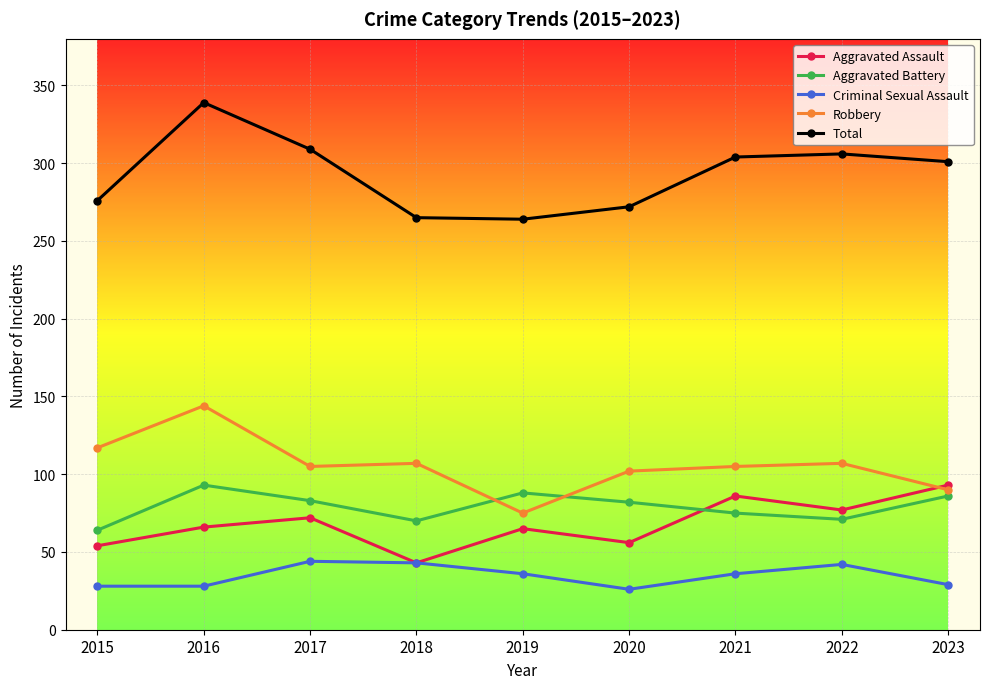

How many lines are shown in the chart?

5